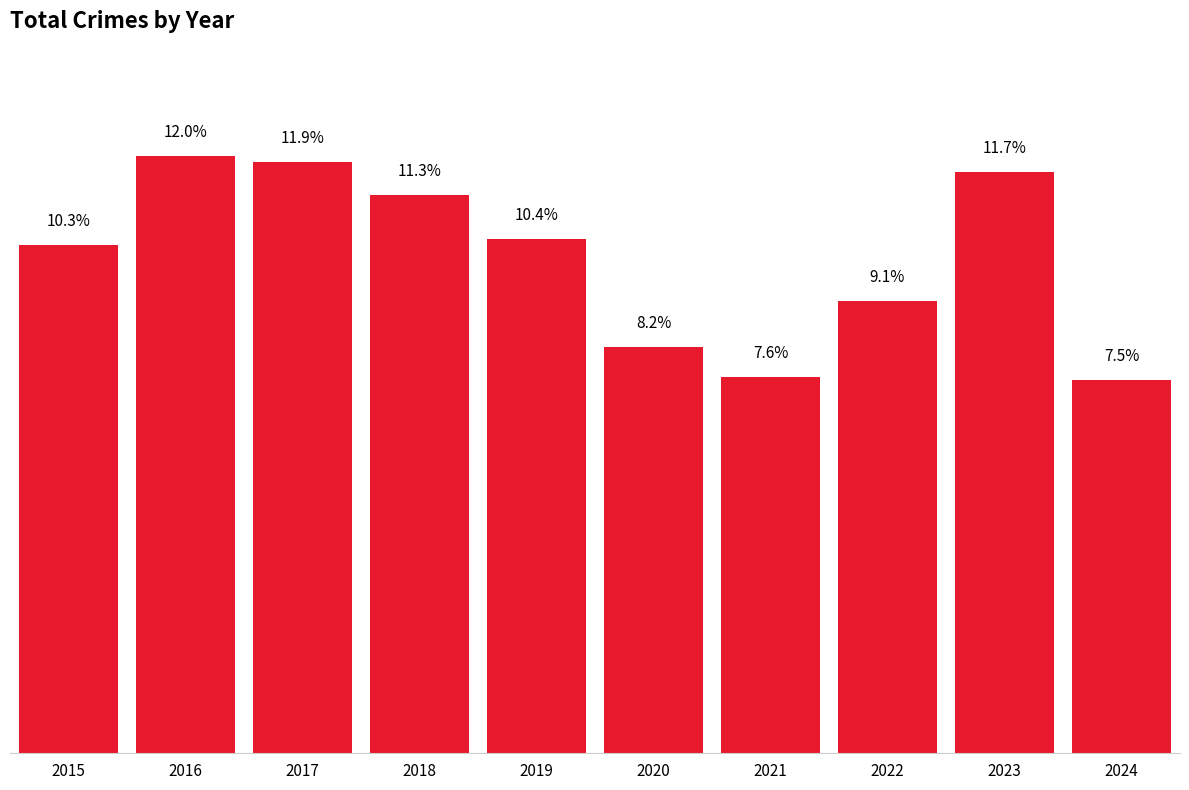

Rank the categories by value from lowest to highest.

2024, 2021, 2020, 2022, 2015, 2019, 2018, 2023, 2017, 2016